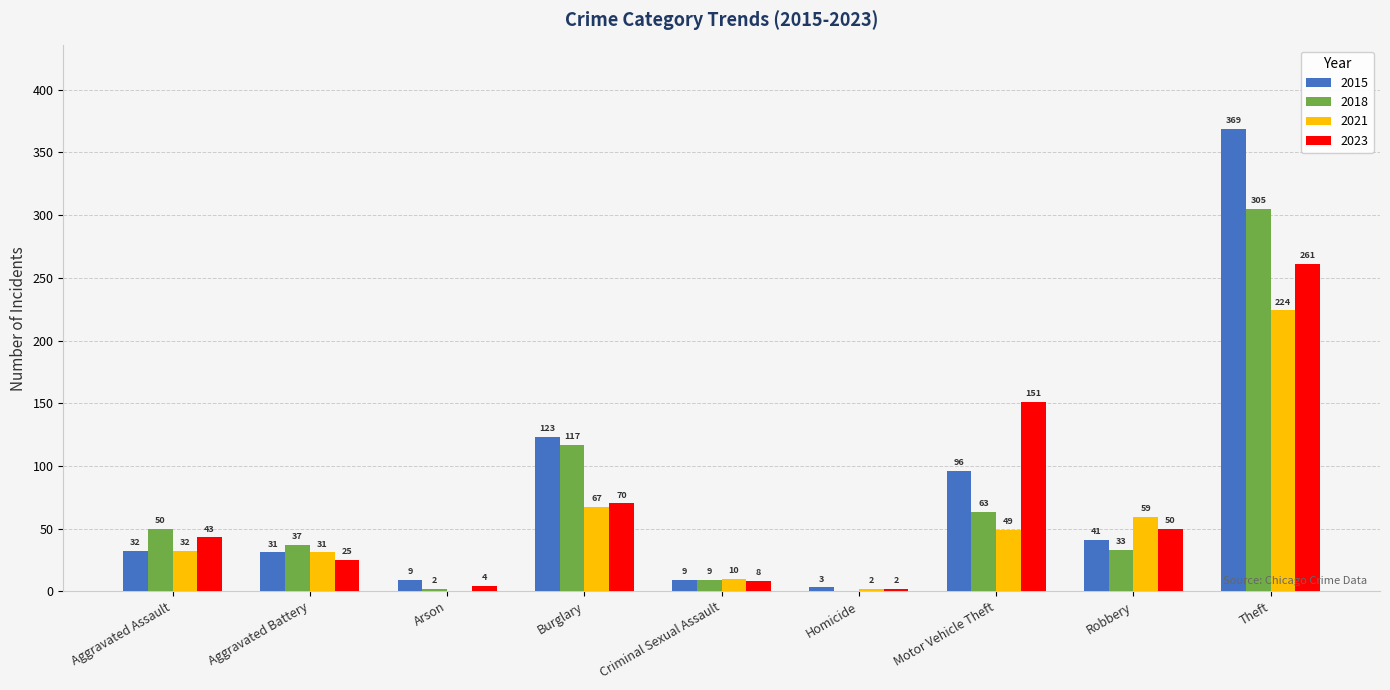

Between Aggravated Battery and Motor Vehicle Theft, which series saw the biggest shift?

2023